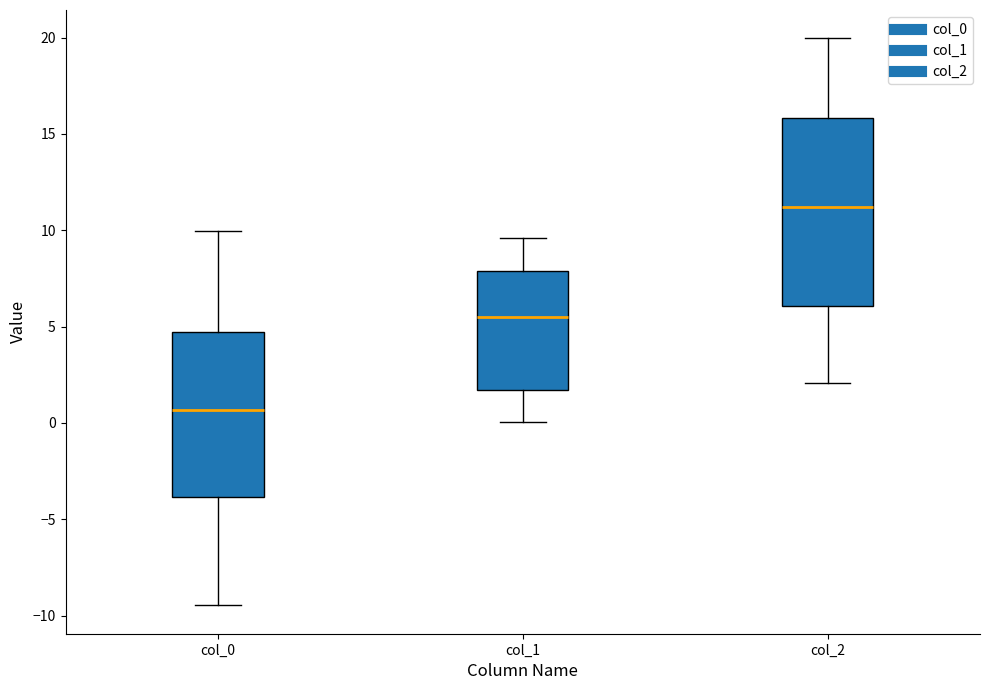

Reading left to right, transcribe this box plot: for each box, give where its median line is, the range the box spans, and where its two whiskers end, as read against the y-axis. The values are not printed on the chart, so give them approximately, as read against the axis.

col_0: median 0.5, box -4.0 to 4.5, whiskers -9.5 to 10.0
col_1: median 5.5, box 1.5 to 8.0, whiskers 0.0 to 9.5
col_2: median 11.0, box 6.0 to 16.0, whiskers 2.0 to 20.0